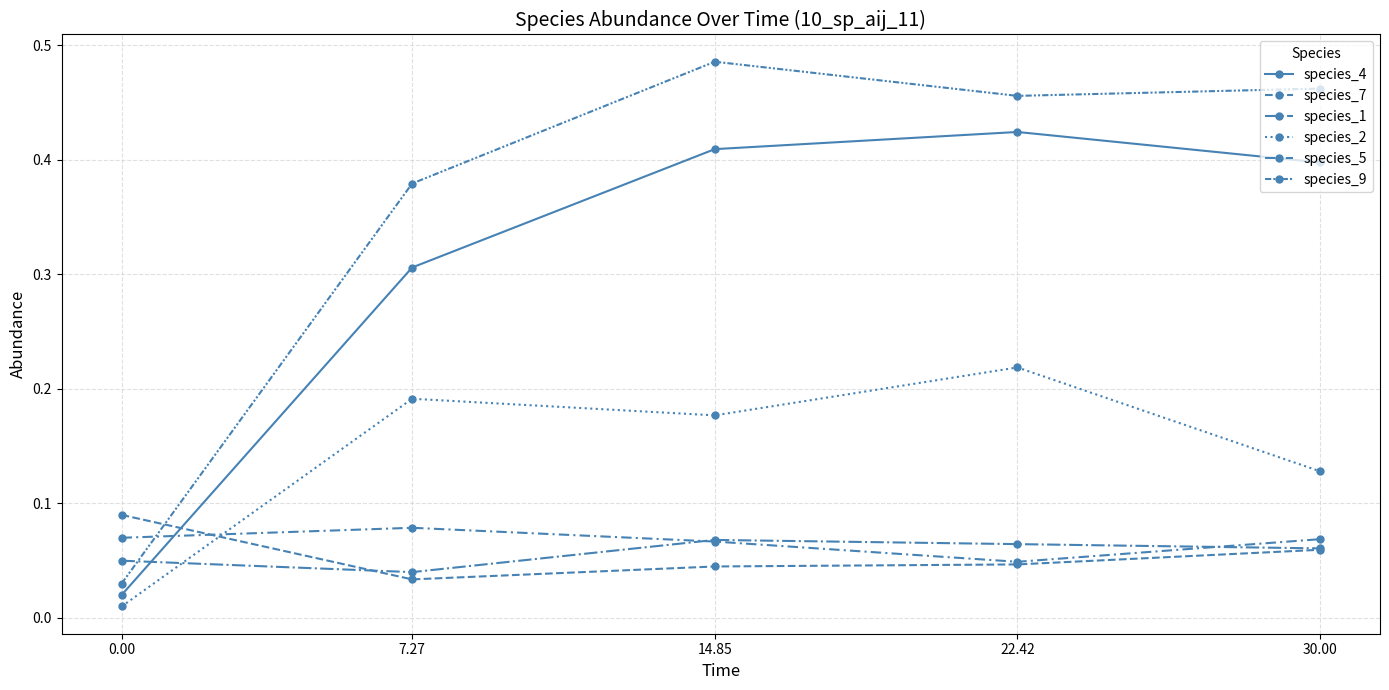

What is the total value across all series at 14.85?

1.3